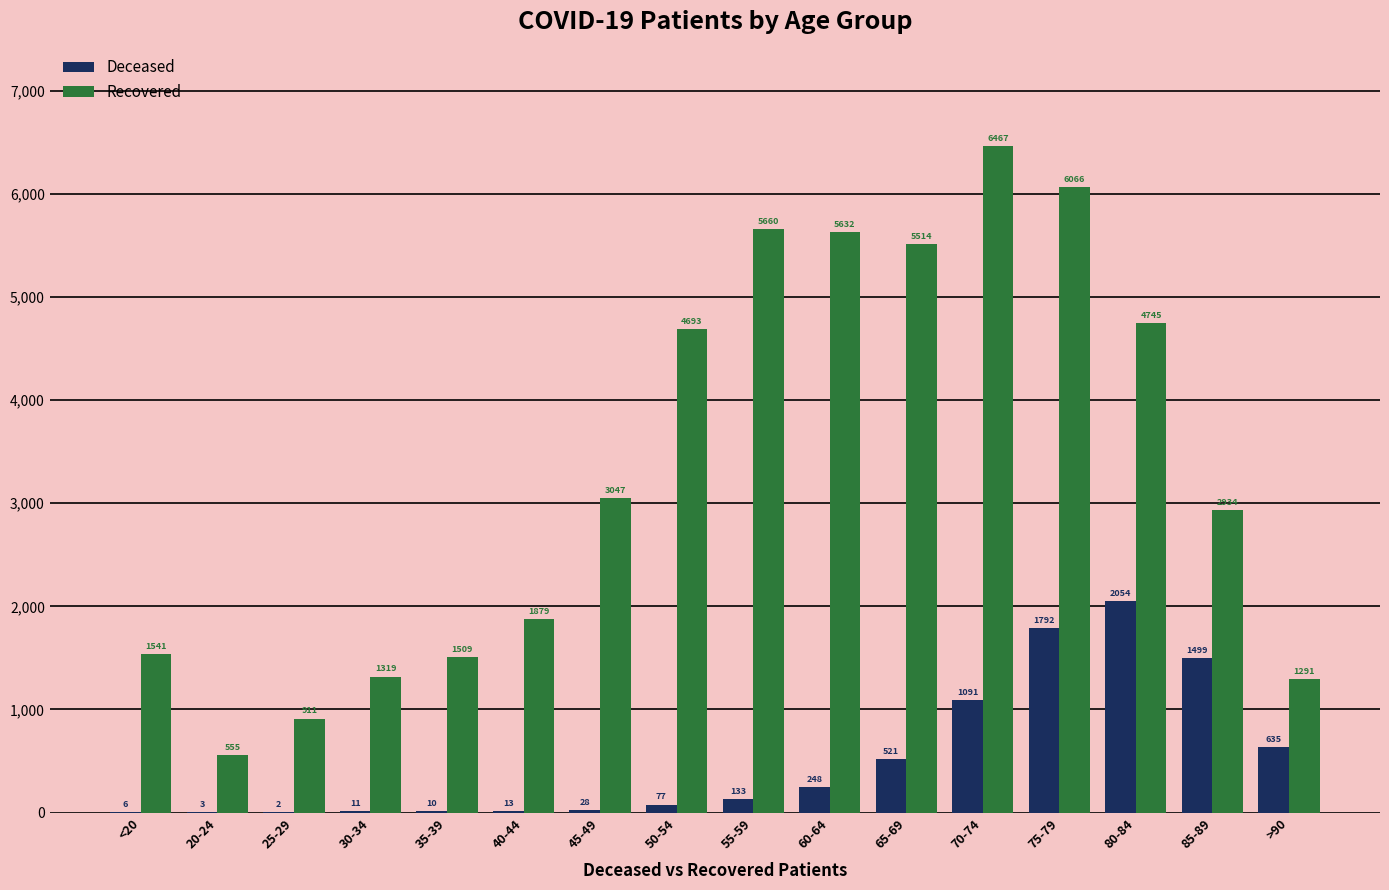

How many groups of bars are there?

16